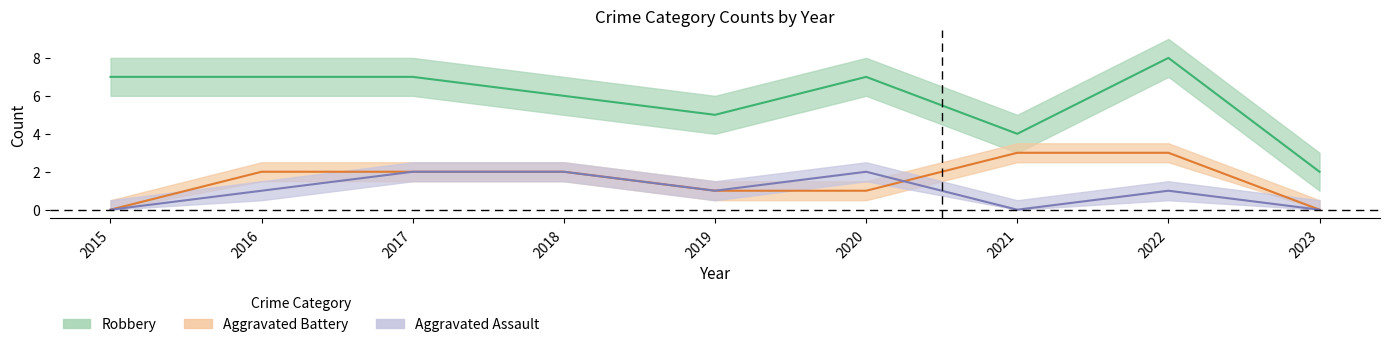

What are all the series names shown in the legend?

Aggravated Assault, Aggravated Battery, Robbery